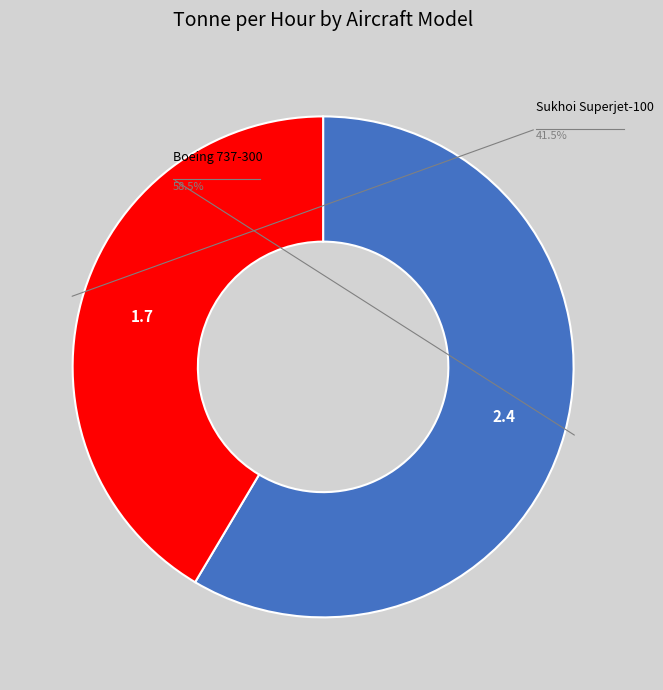

Which has a higher value, Sukhoi Superjet-100 or Boeing 737-300?

Boeing 737-300